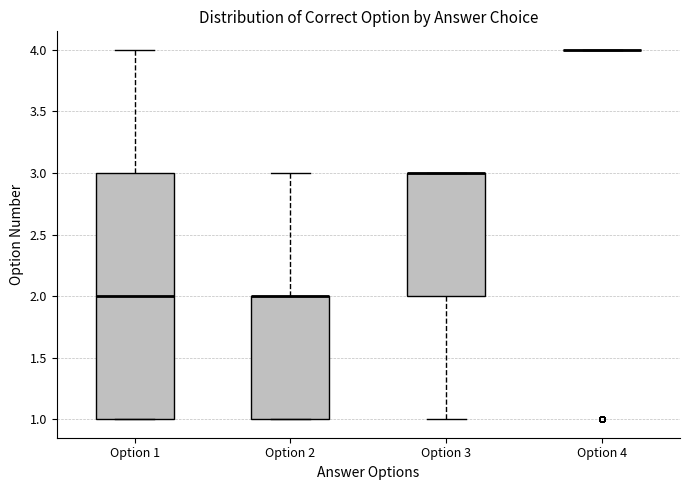

Reading left to right, read every box against the y-axis: the position of its median line, the range the box covers, and the ends of its whiskers. The values are not printed on the chart, so give them approximately, as read against the axis.

Option 1: median 2, box 1 to 3, whiskers 1 to 4
Option 2: median 2 (drawn on the box's upper edge), box 1 to 2, whiskers 1 to 3
Option 3: median 3 (drawn on the box's upper edge), box 2 to 3, whiskers 1 to 3
Option 4: box collapsed to a line at 4, whiskers 4 to 4